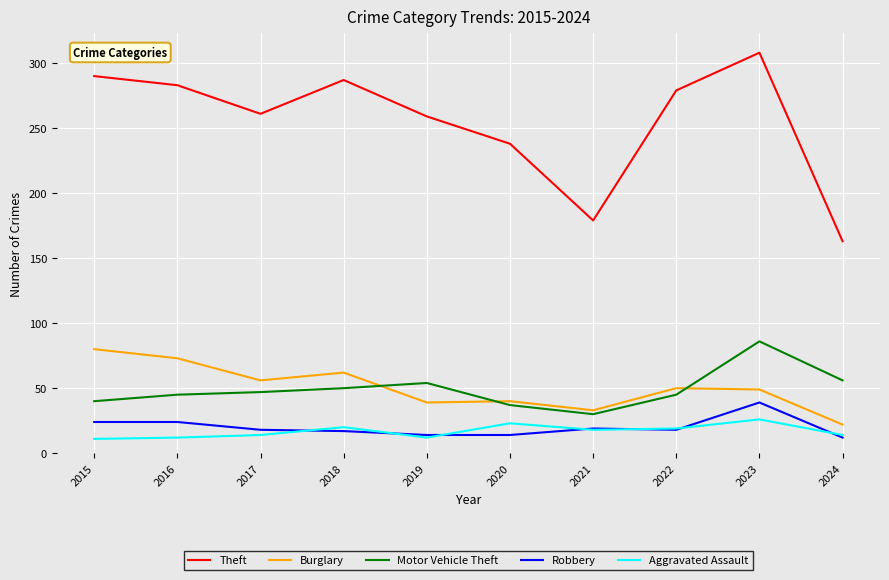

What value does the Aggravated Assault series have at 2024?

14